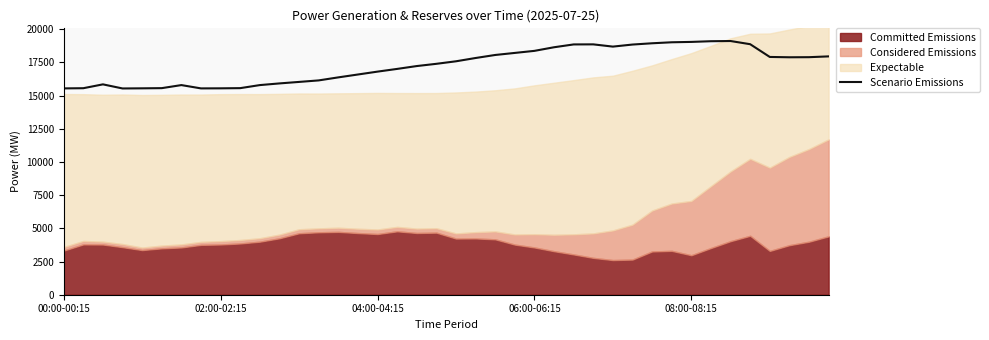

What is the lowest value of the Scenario Emissions series?

15543